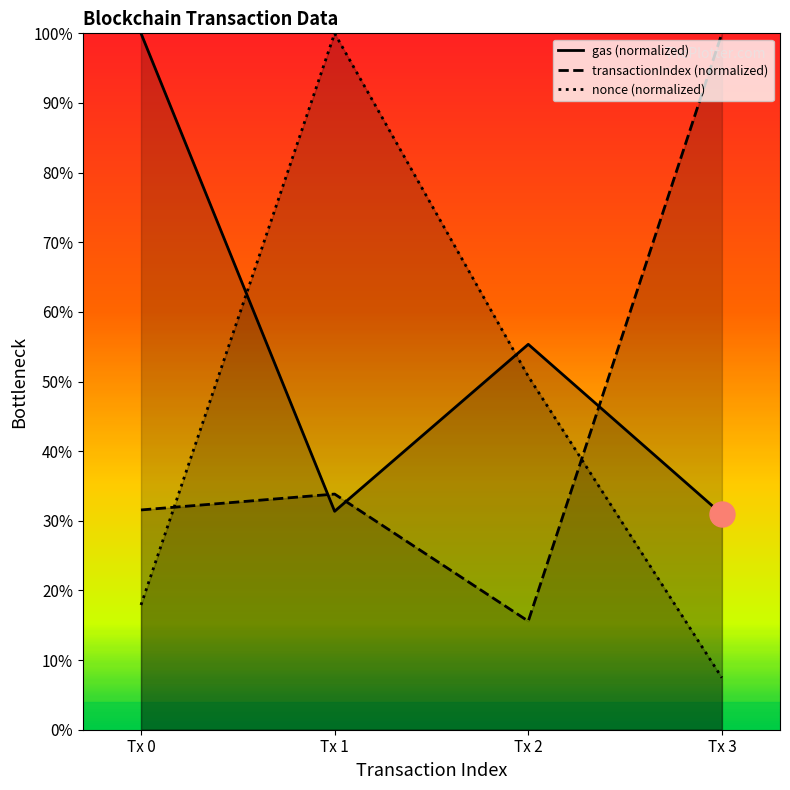

Which series ends up on top after the final intersection of transactionIndex and nonce?

transactionIndex